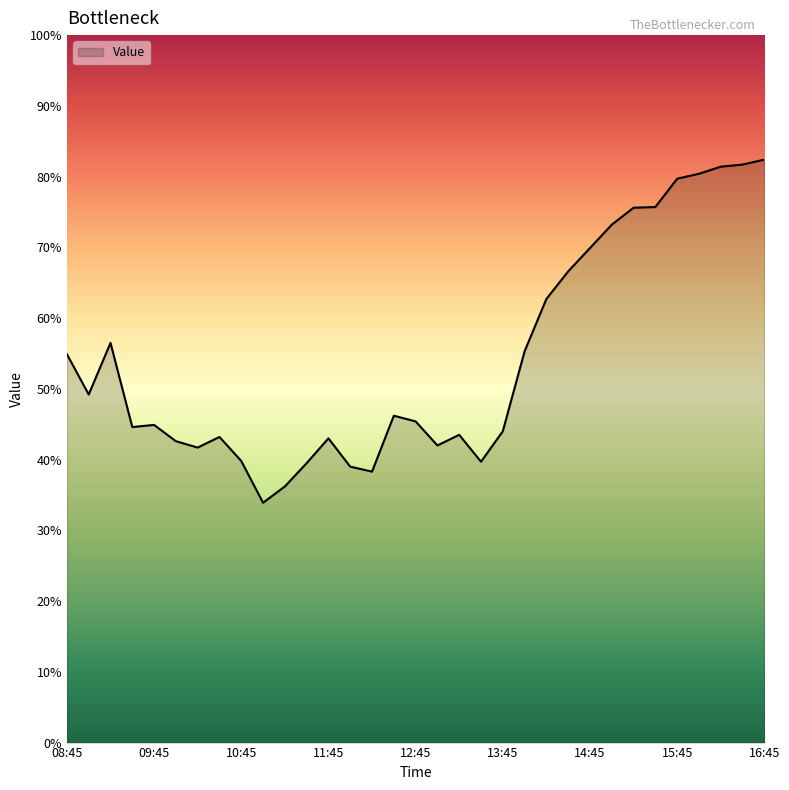

What is the smallest value displayed?

33.9